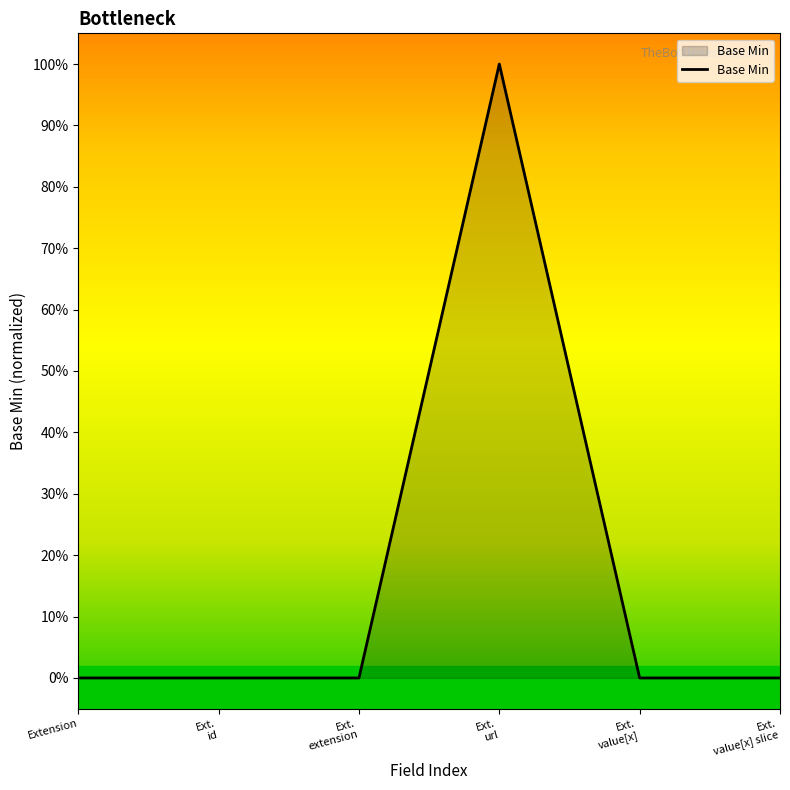

Does the chart have visible grid lines?

No